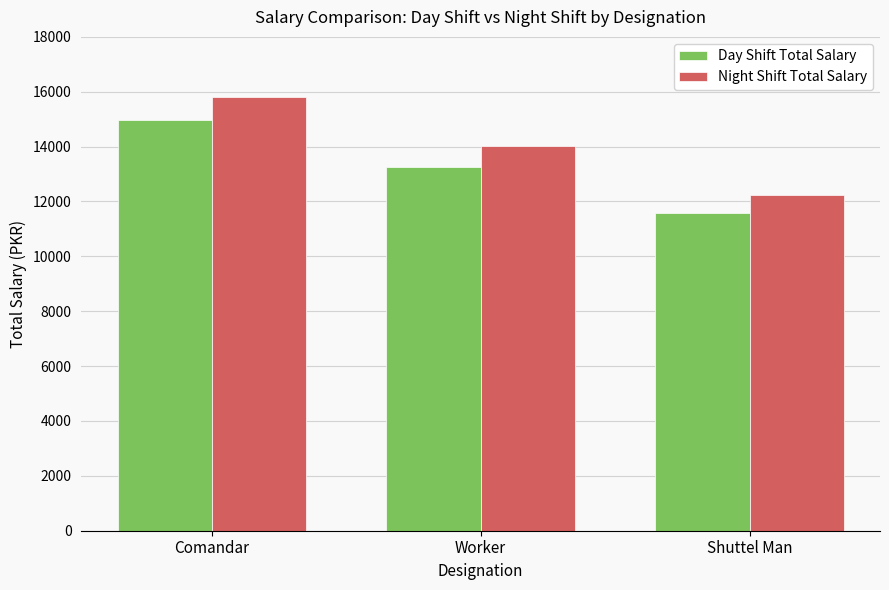

At which category is the sum across all series the highest?

Comandar